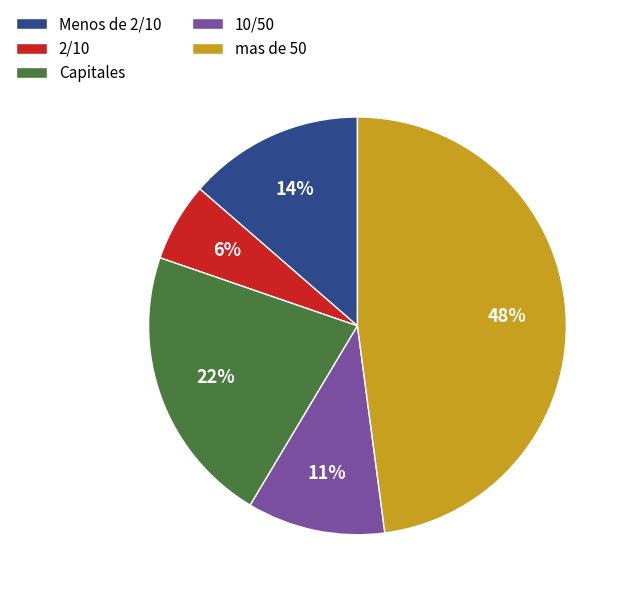

The Menos de 2/10 slice represents 14% of the pie. True or false?

True